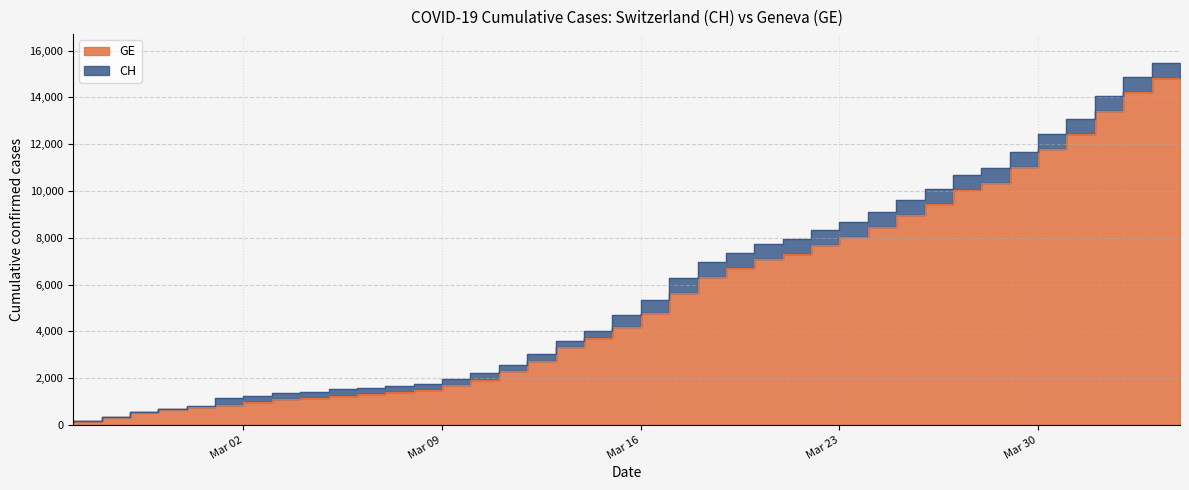

The value of GE at Mar 30 is 11019. True or false?

True